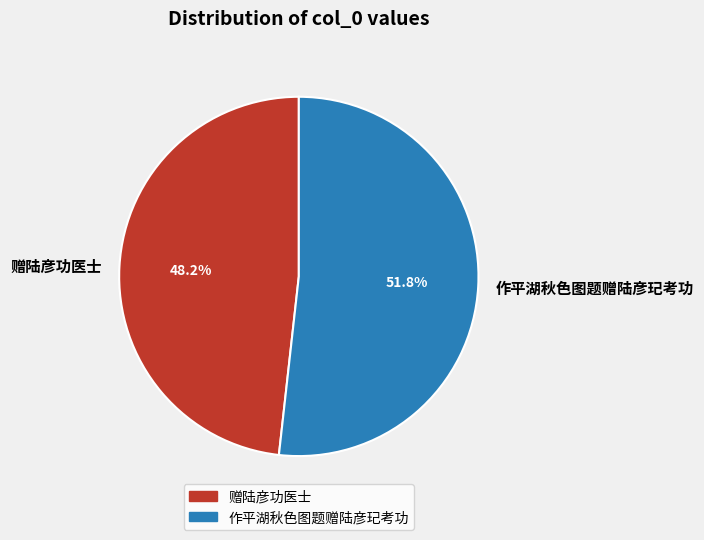

What percentage is the 赠陆彦功医士 slice, to the nearest percent?

48%